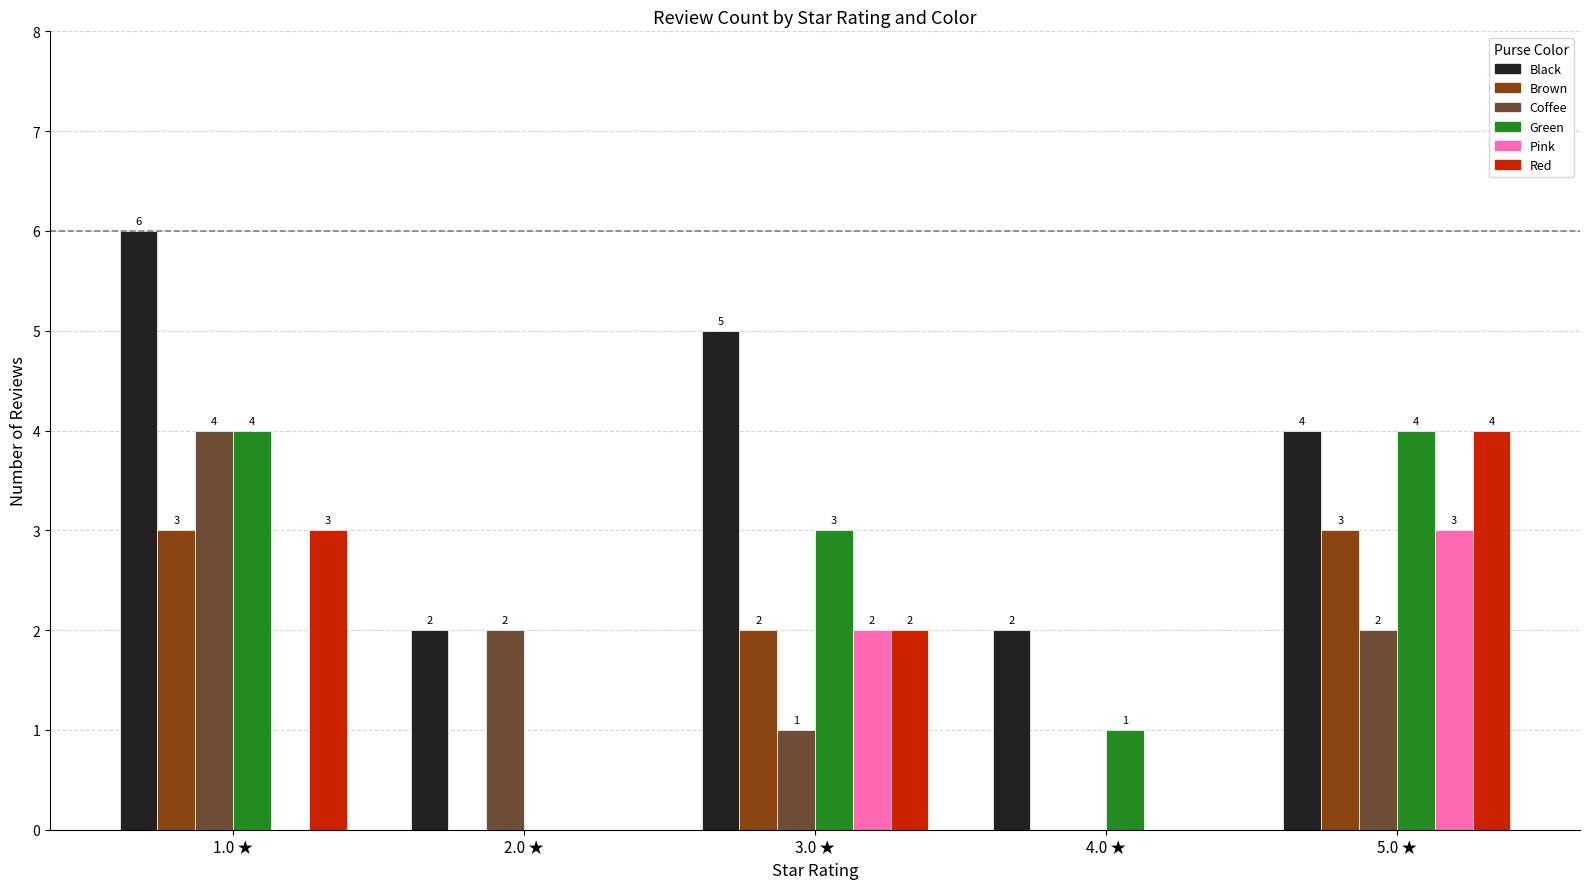

Which category has the highest value across all series?

1.0 ★